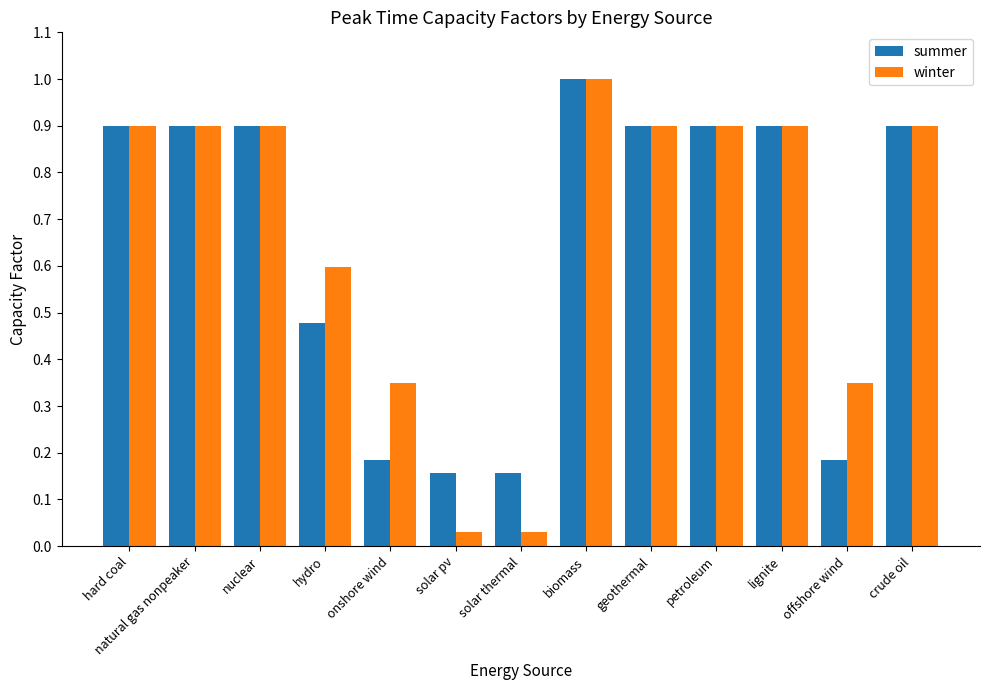

What is the highest value of the summer series?

1.0